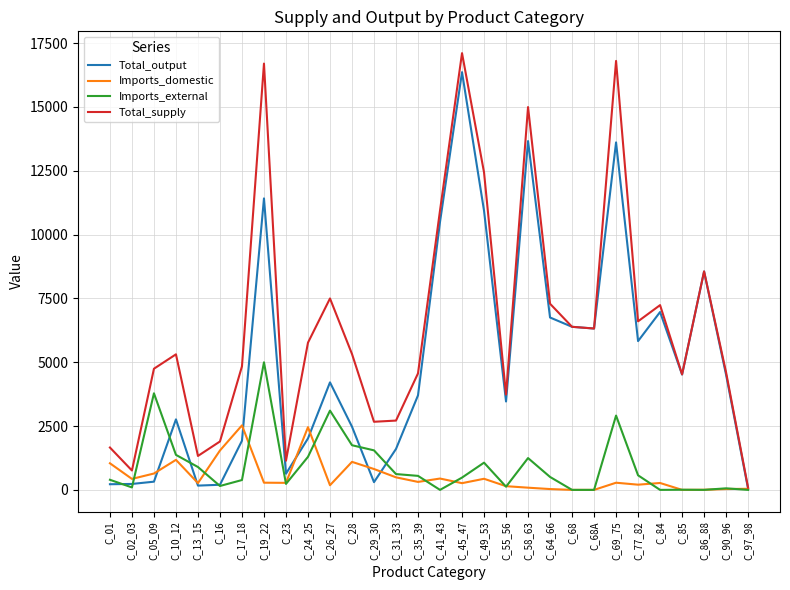

Which series changed the most between C_13_15 and C_64_66?

Total_output